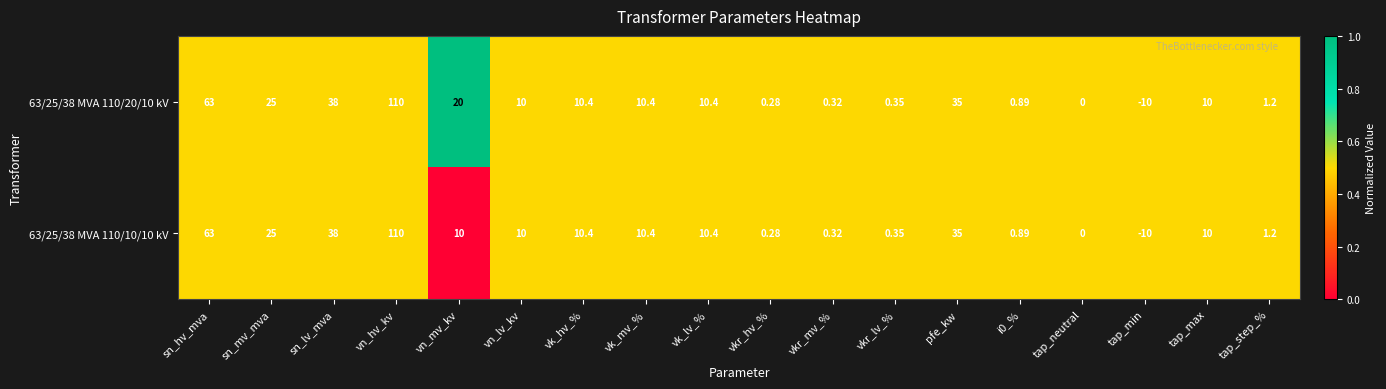

Which category has the lowest value in the 63/25/38 MVA 110/20/10 kV series?

tap_min